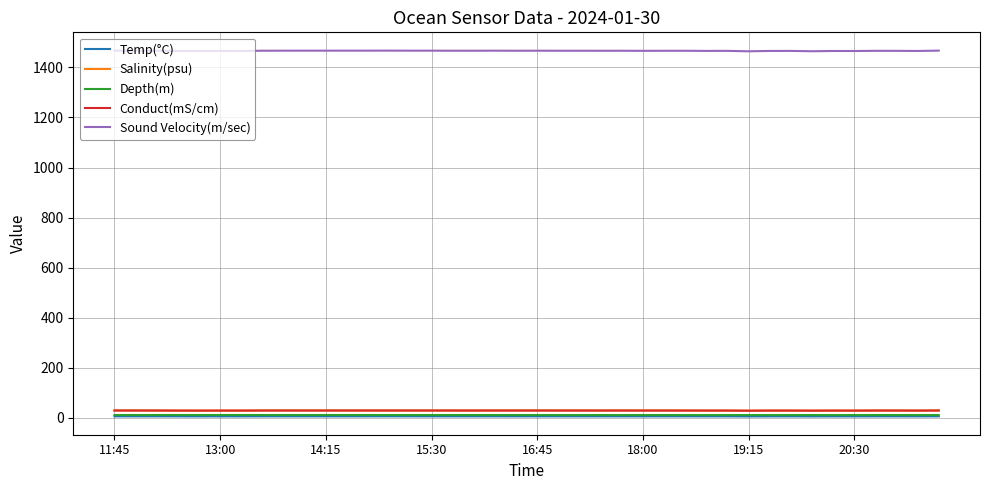

True or false: Sound Velocity(m/sec) has more than 0 points higher than both neighbors.

True